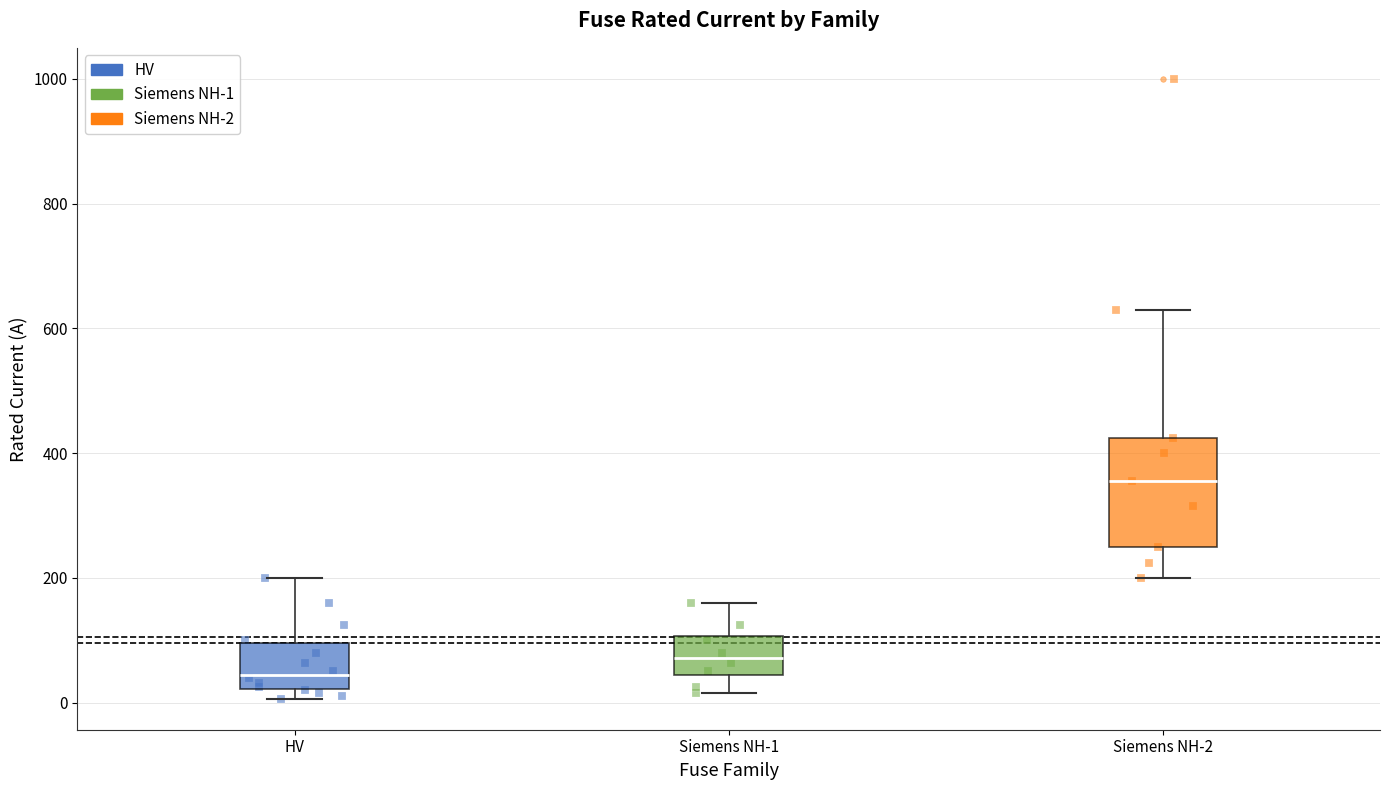

Which box's median line is the highest?

Siemens NH-2